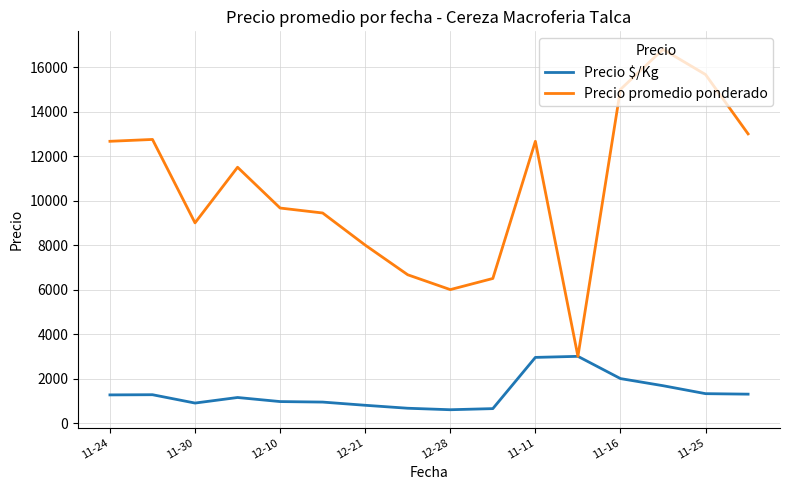

Which series has the largest total across all categories?

Precio promedio ponderado